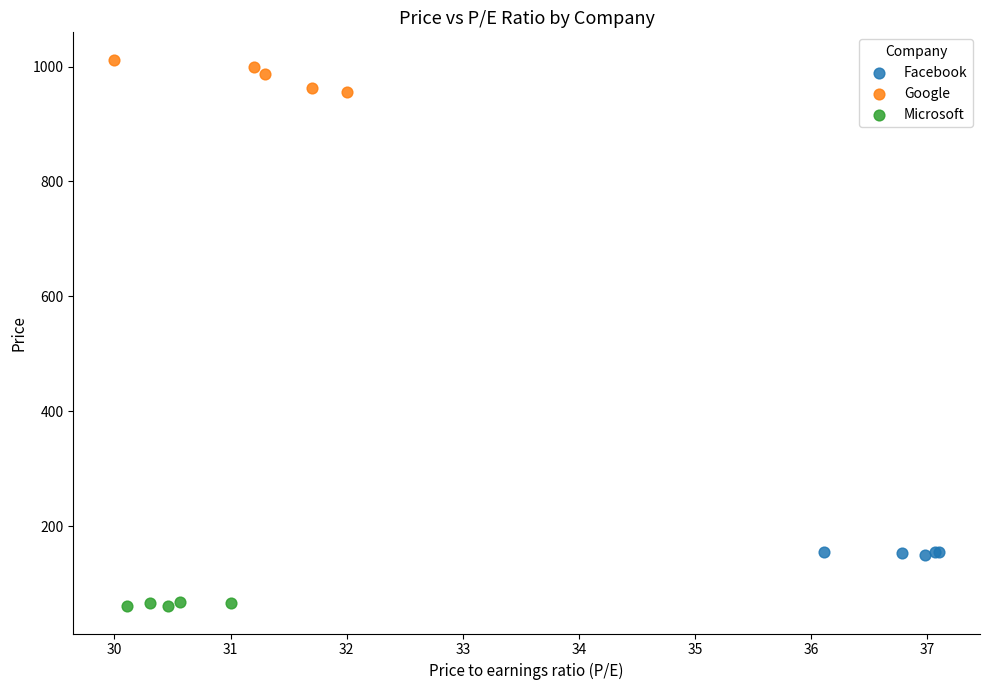

Which series contains the lowest Y value?

Microsoft